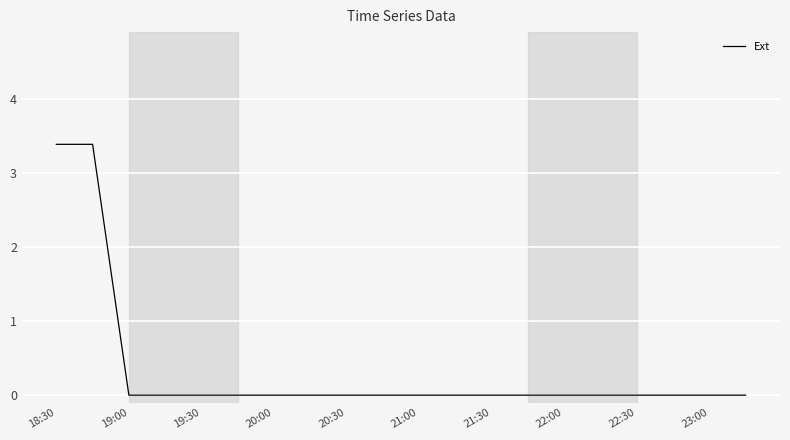

What is the maximum value shown in the chart?

3.4